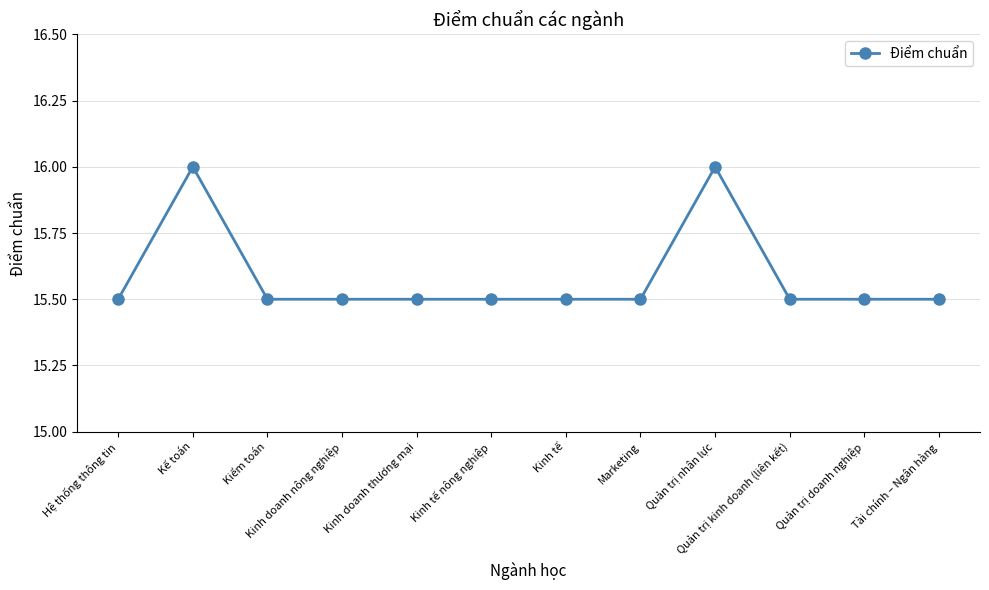

What is the greatest value displayed?

16.0